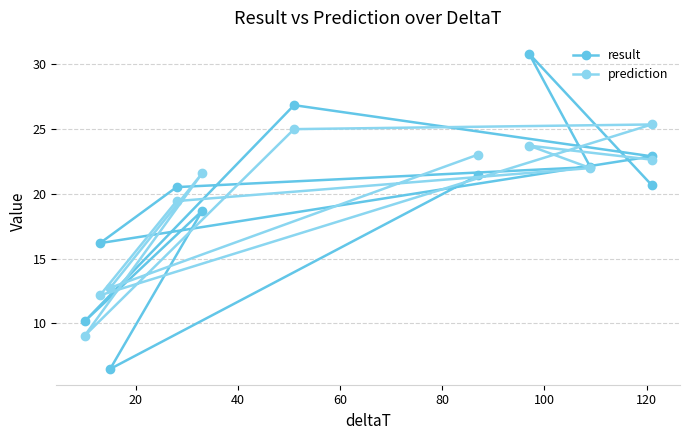

Between 40 and 20, which is larger?

20